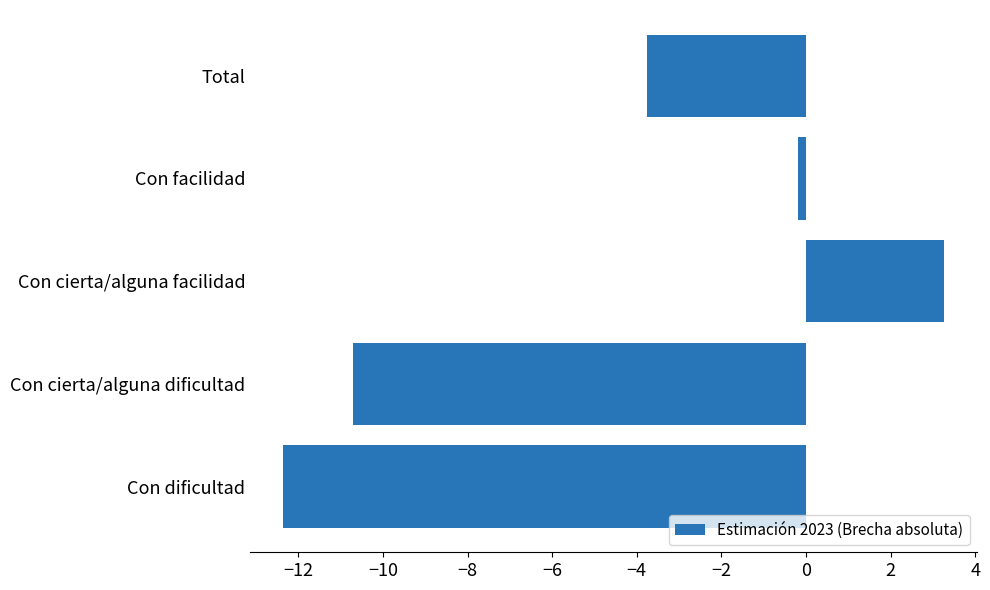

Is it true that the value at Con cierta/alguna facilidad is 3.3?

True